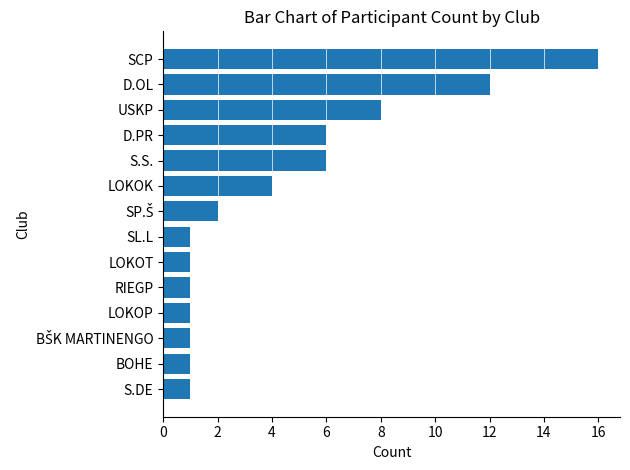

Which category has the highest value across all series?

SCP